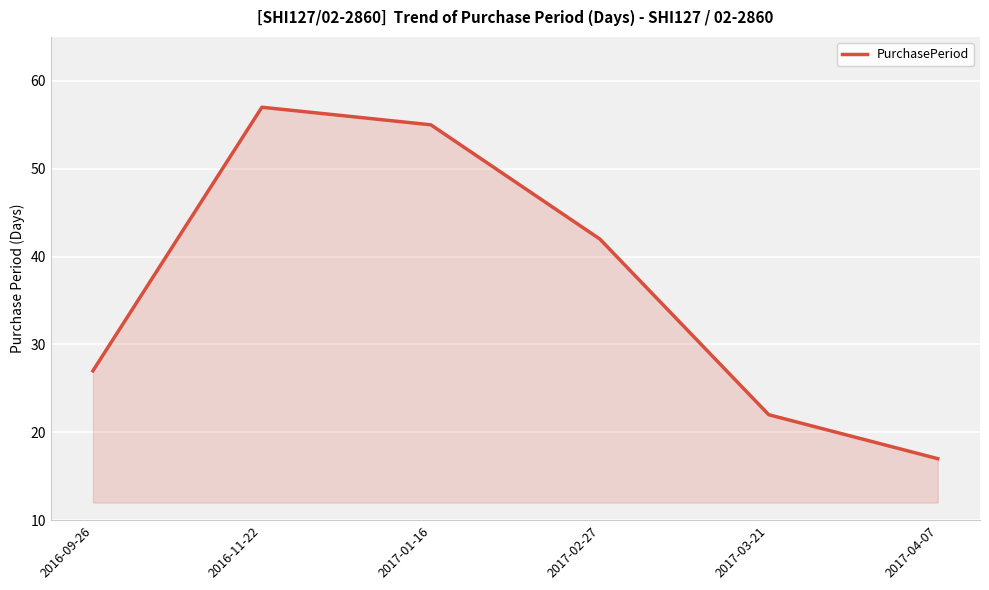

Does the chart have visible grid lines?

Yes